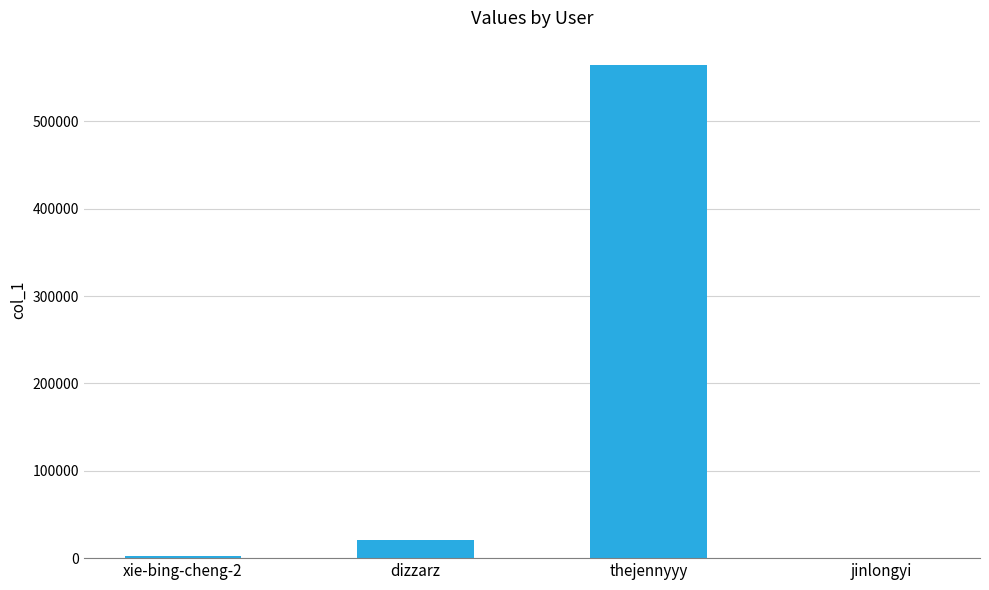

What is the maximum value shown in the chart?

564272